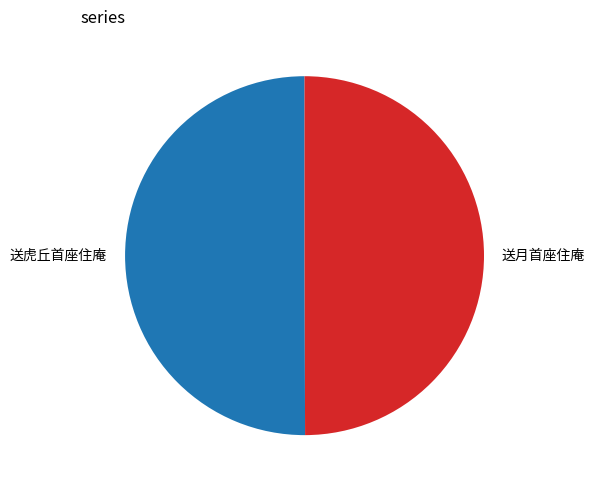

True or false: 送月首座住庵 accounts for 50% of the total.

True